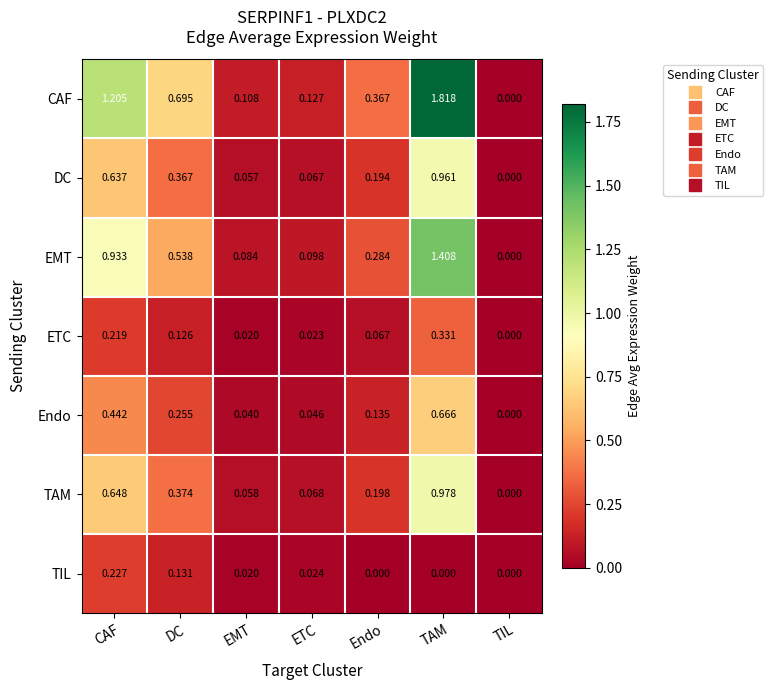

Which series changed the most between DC and ETC?

CAF